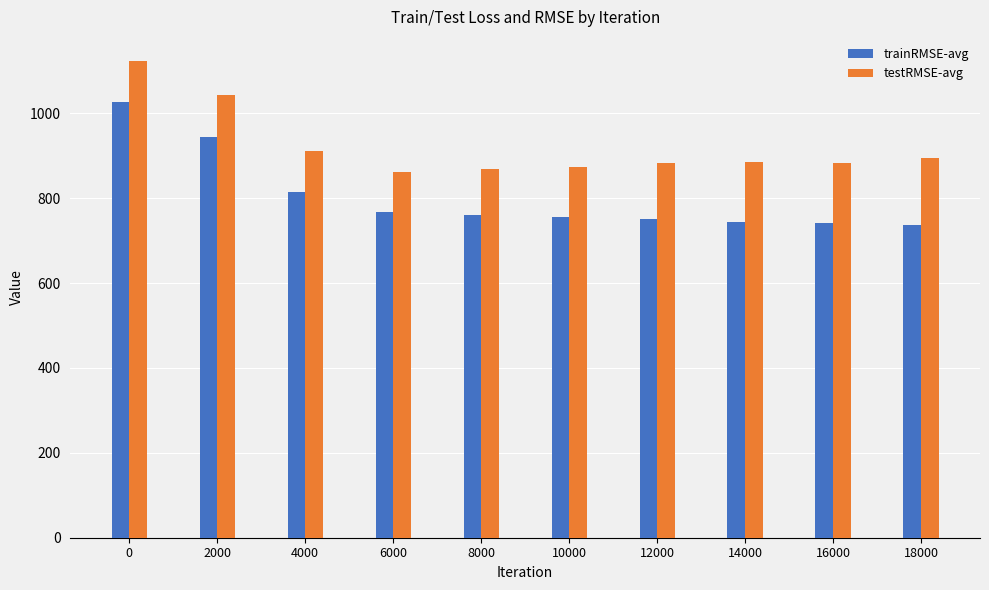

Rank the series by their average value, from highest to lowest.

testRMSE-avg, trainRMSE-avg